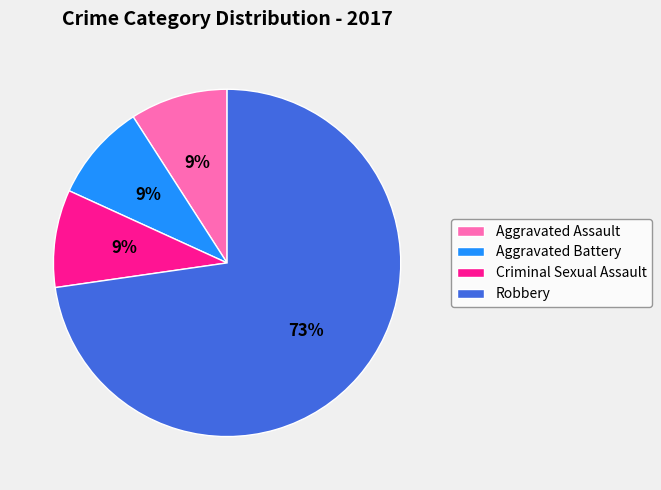

How many slices are in this pie chart?

4